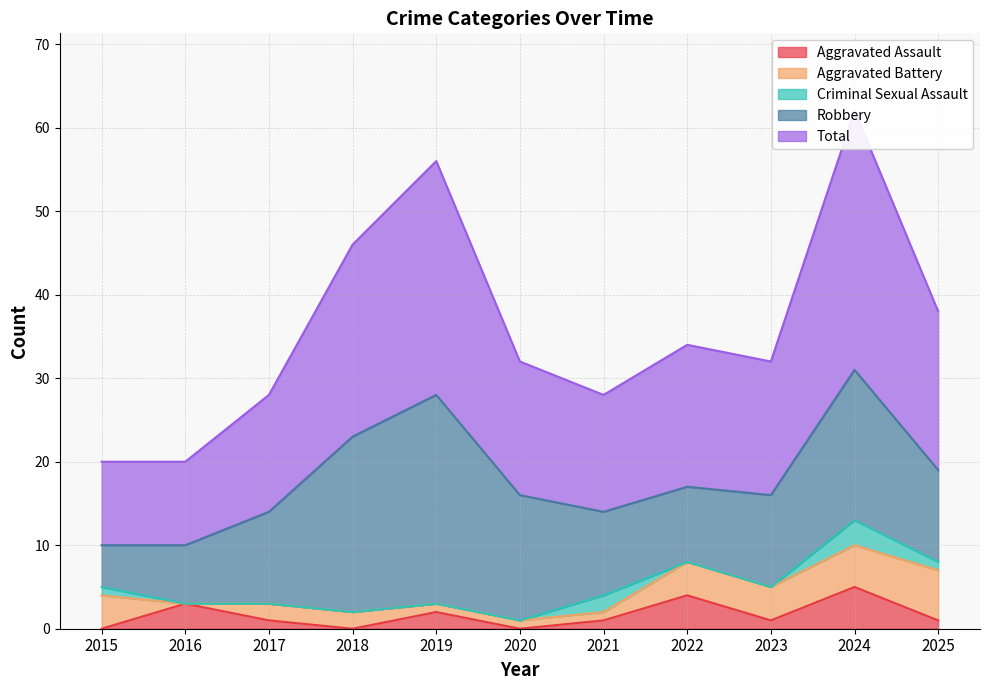

At which label is Aggravated Battery closest to 3?

2015